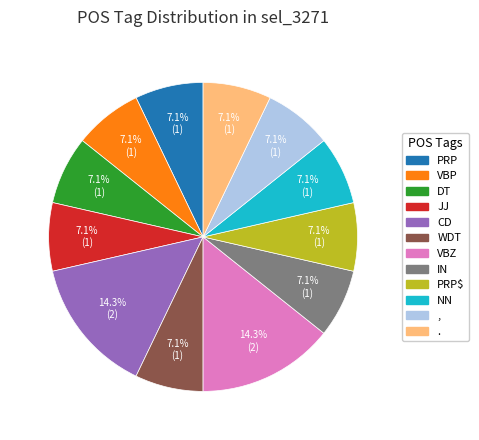

Is there any slice that represents more than half of the pie?

No